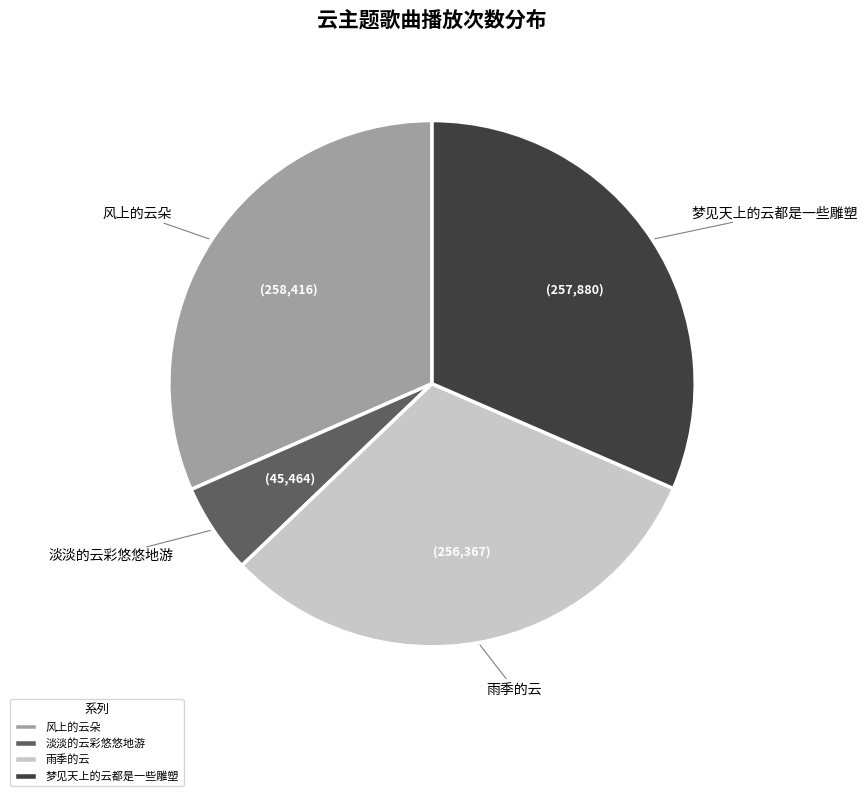

Do 雨季的云 and 梦见天上的云都是一些雕塑 together represent more than half of the pie?

Yes